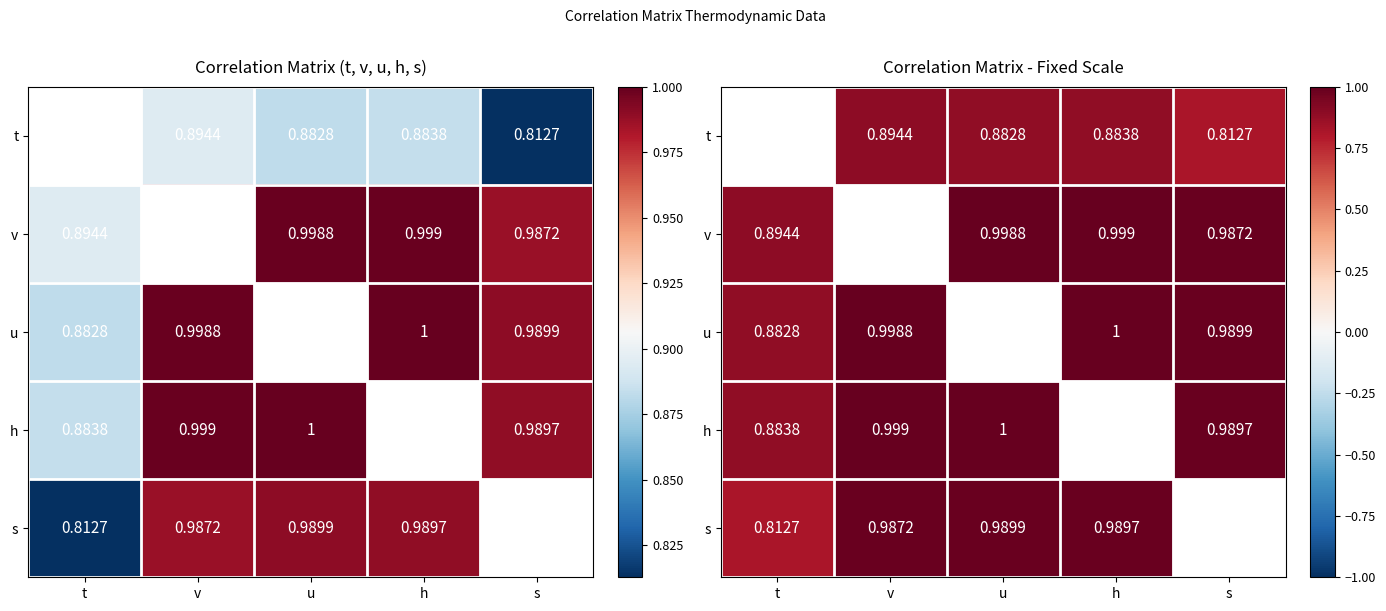

Which series has the largest total across all categories?

v